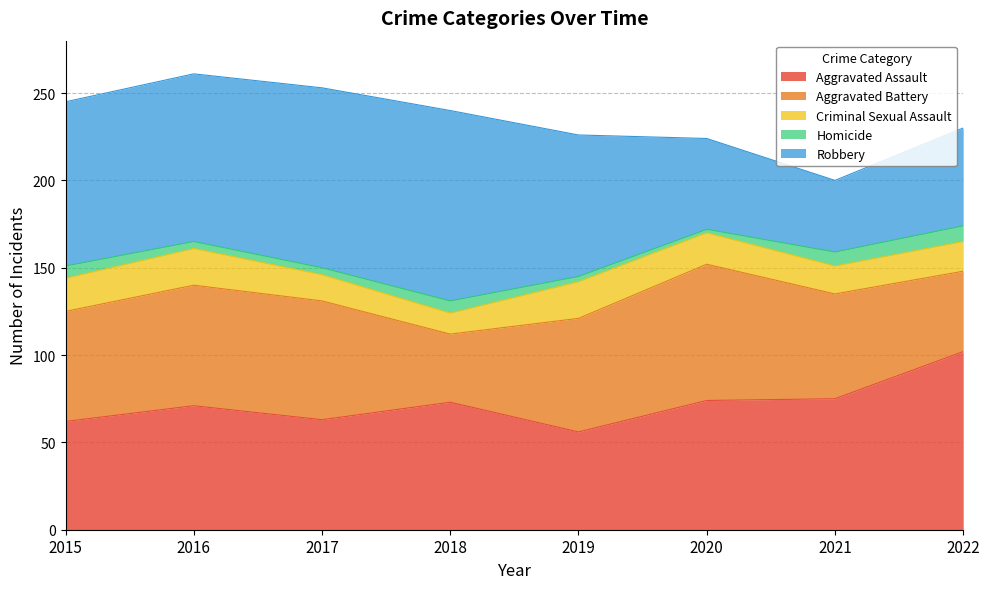

True or false: Homicide and Criminal Sexual Assault cross at least once.

False